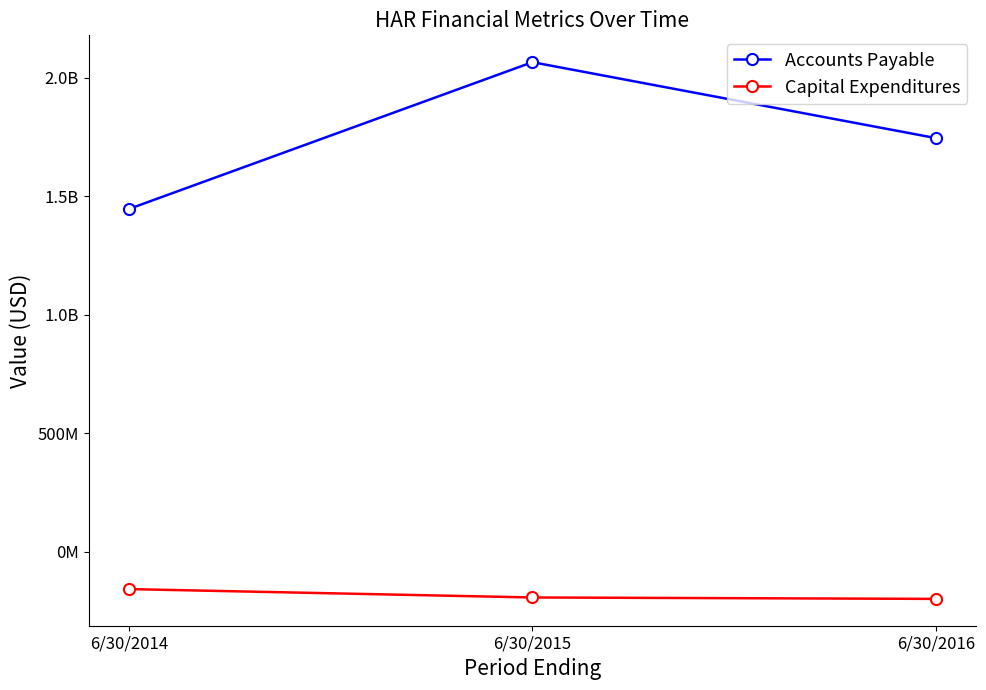

What is the total value across all series at 6/30/2015?

1872898000